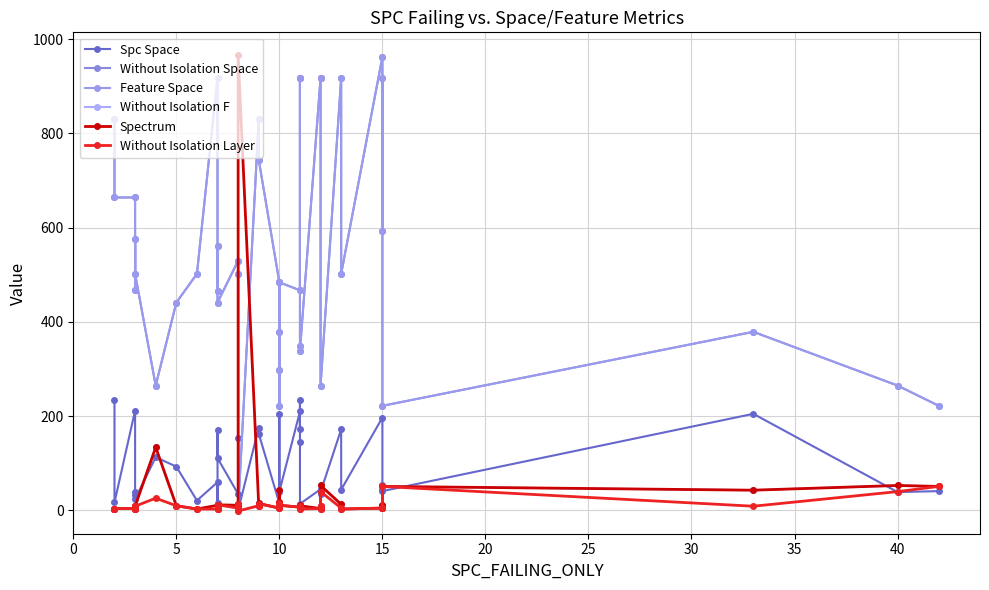

Where is the first local maximum for Without Isolation Space?

20